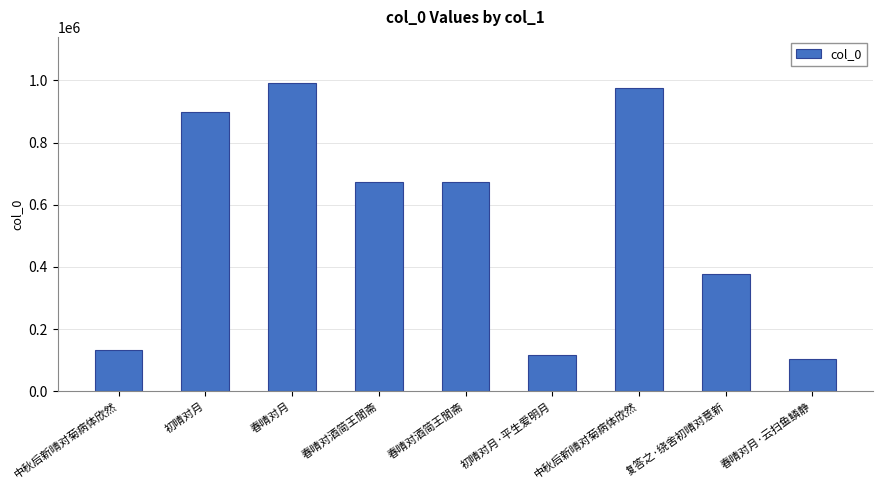

How many distinct data groups are displayed?

1